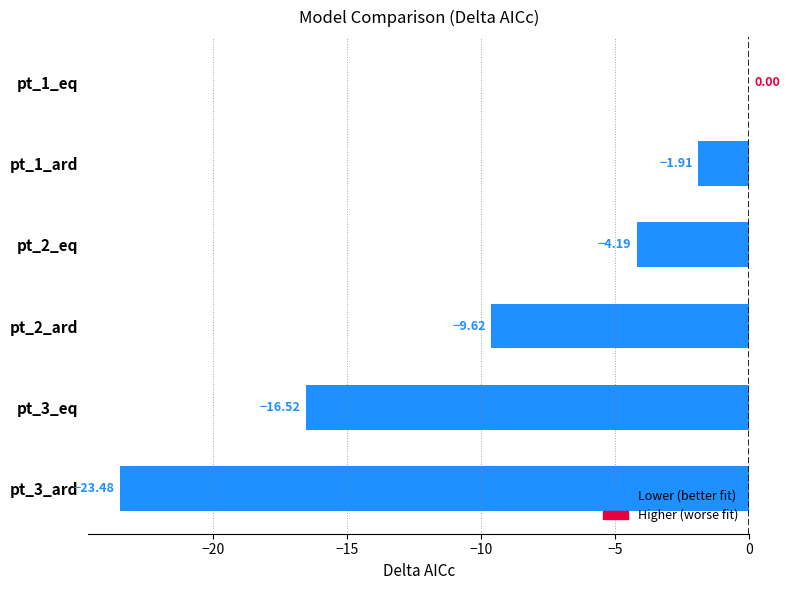

What is the sum of the values at pt_1_eq and pt_3_eq?

-16.5